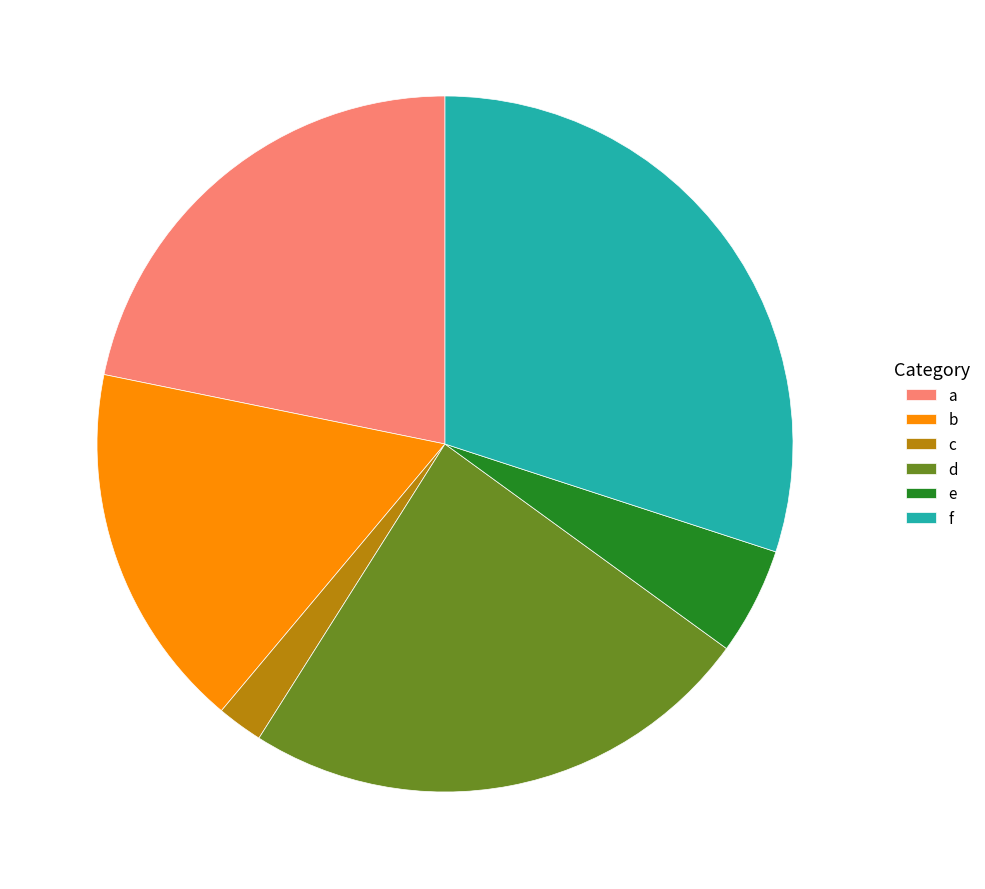

Between b and f, which is larger?

f